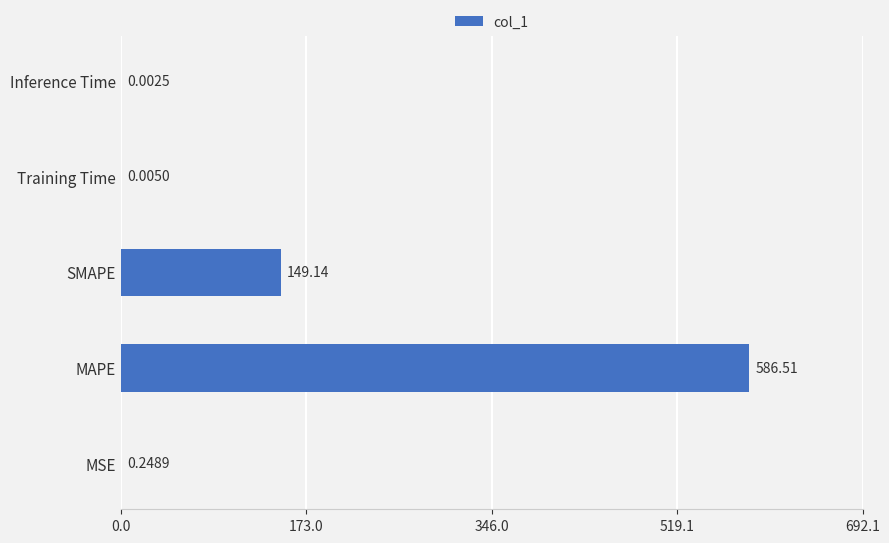

Which has a higher value, Inference Time or MSE?

MSE